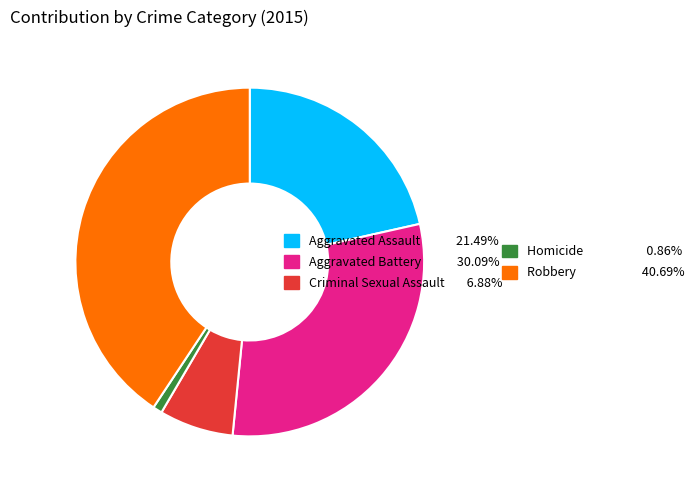

How many slices are in this pie chart?

5